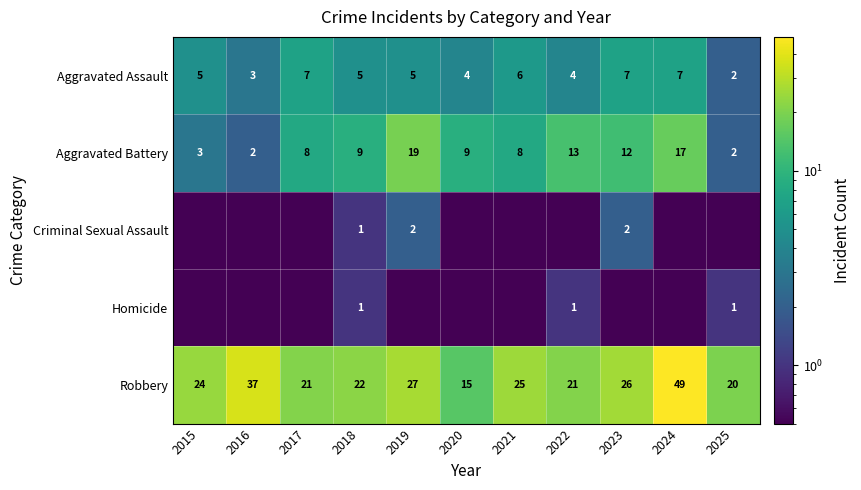

Is it true that Robbery equals 15.9 at 2021?

False